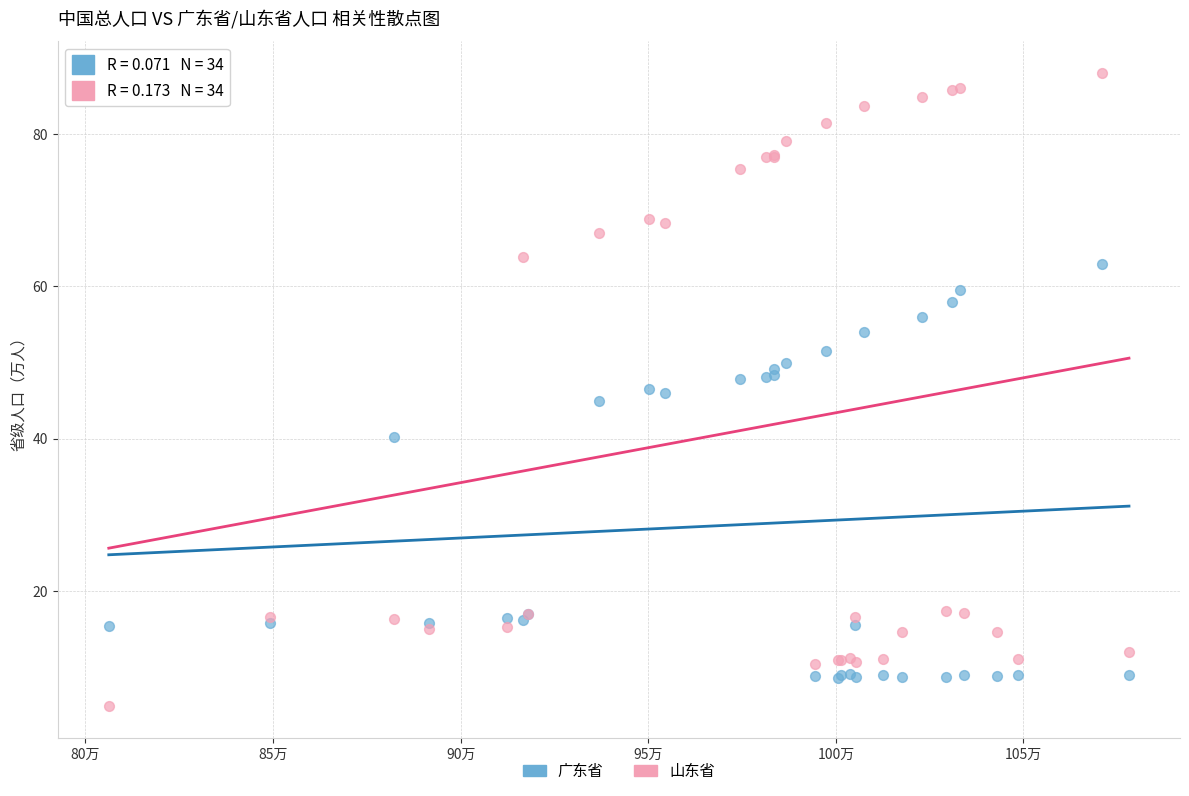

Which series has the largest Y range (max minus min)?

山东省